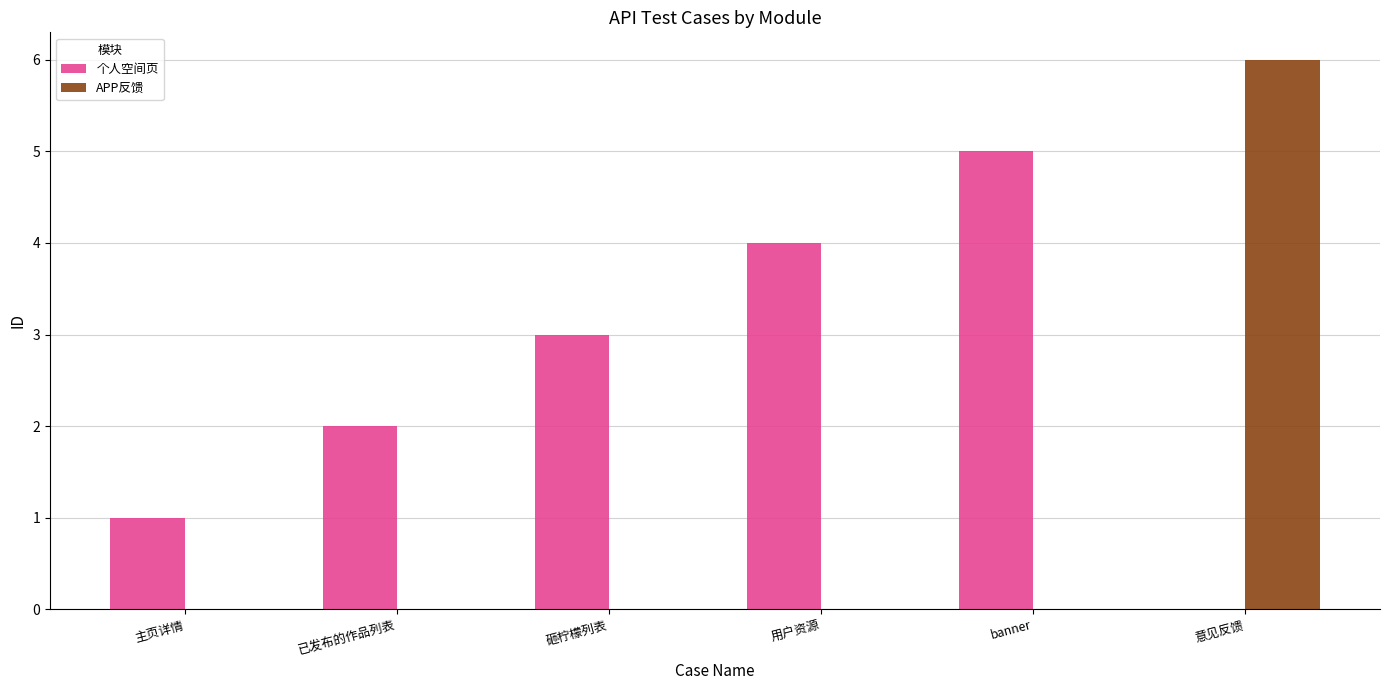

What is the difference between the maximum and minimum values in the 个人空间页 series?

4